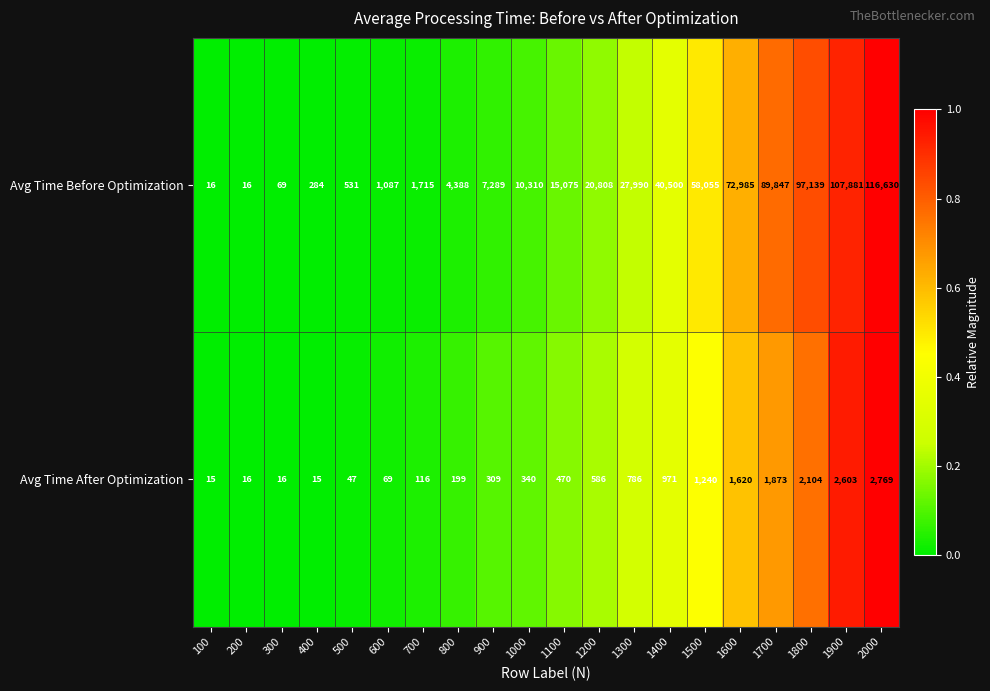

Which series has the widest spread of values?

Avg Time Before Optimization